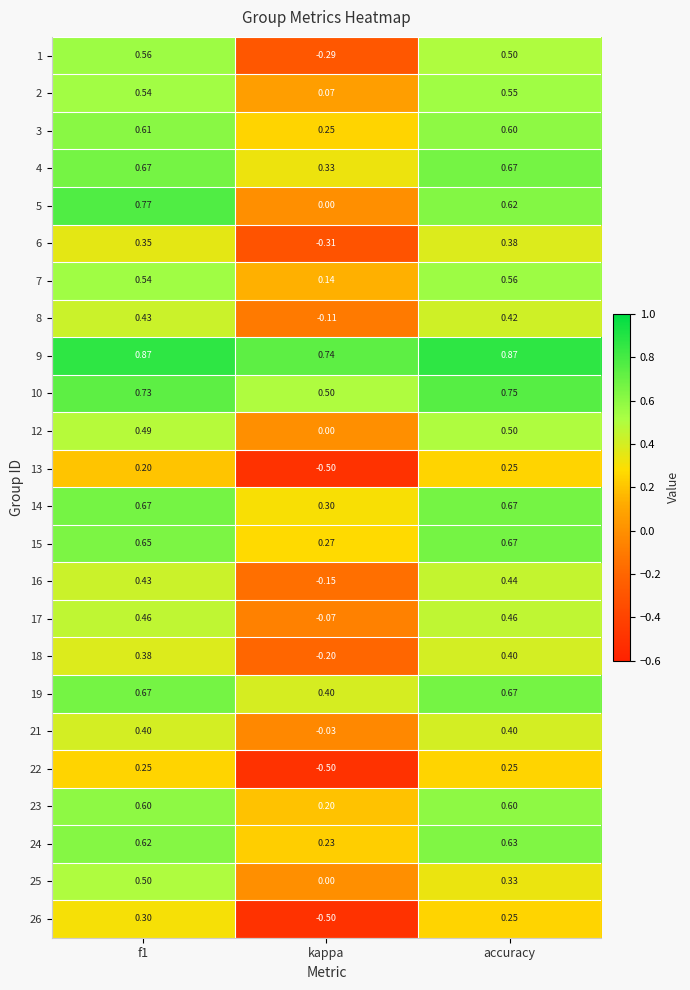

At which category does the chart reach its minimum across all series?

kappa